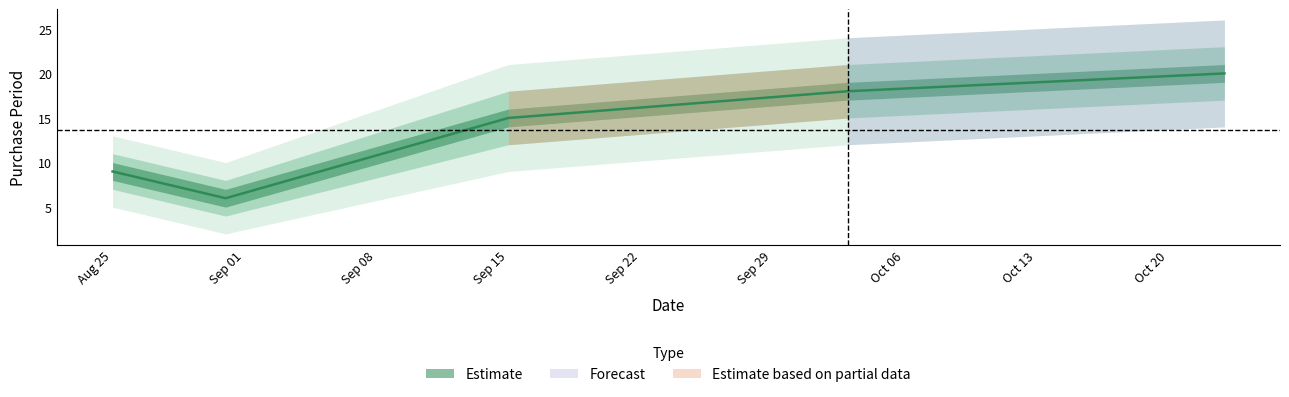

What is the minimum value shown in the chart?

6